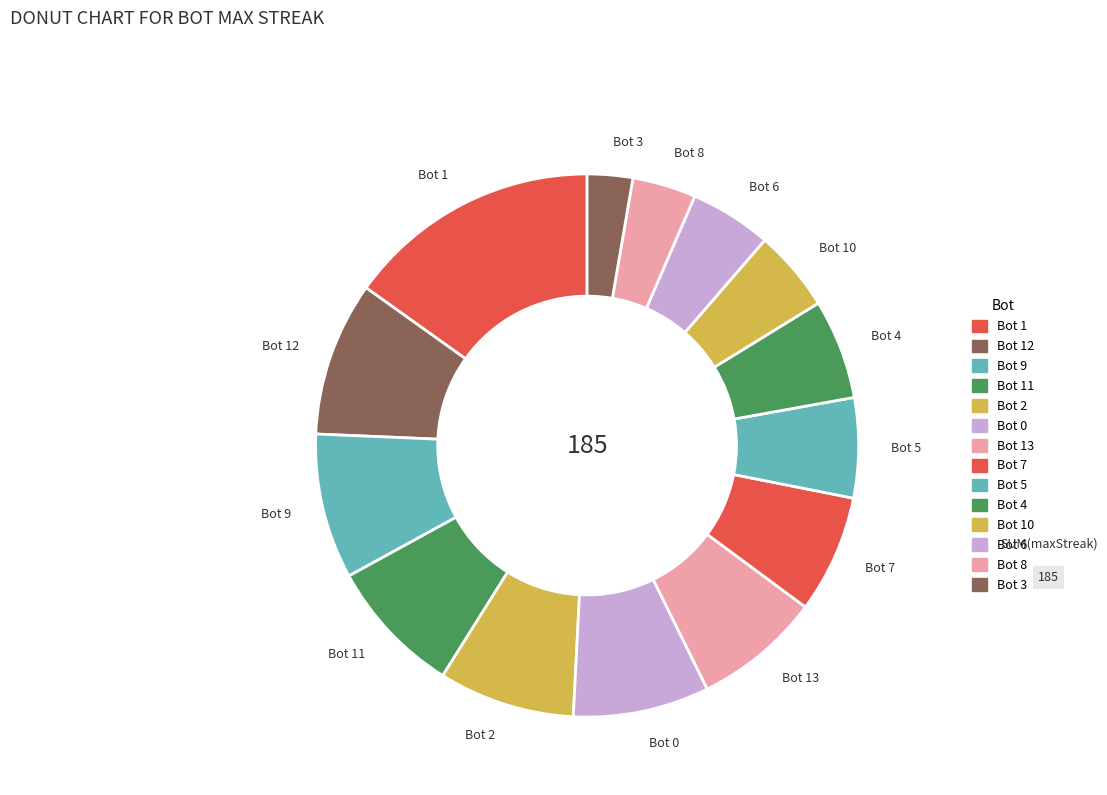

What is the ratio of the value at Bot 10 to the value at Bot 7?

0.7